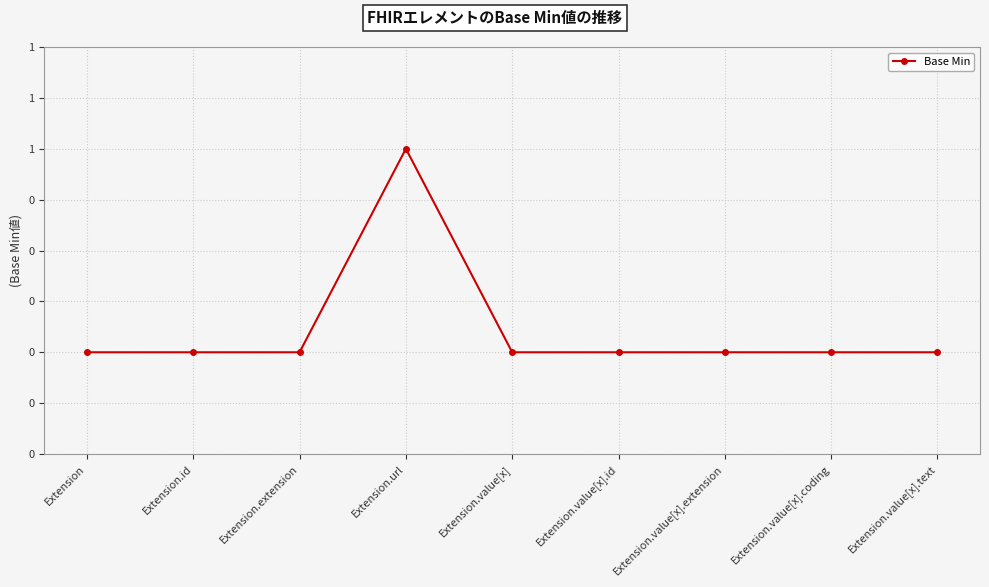

Is this an area chart (filled region under the line)?

No